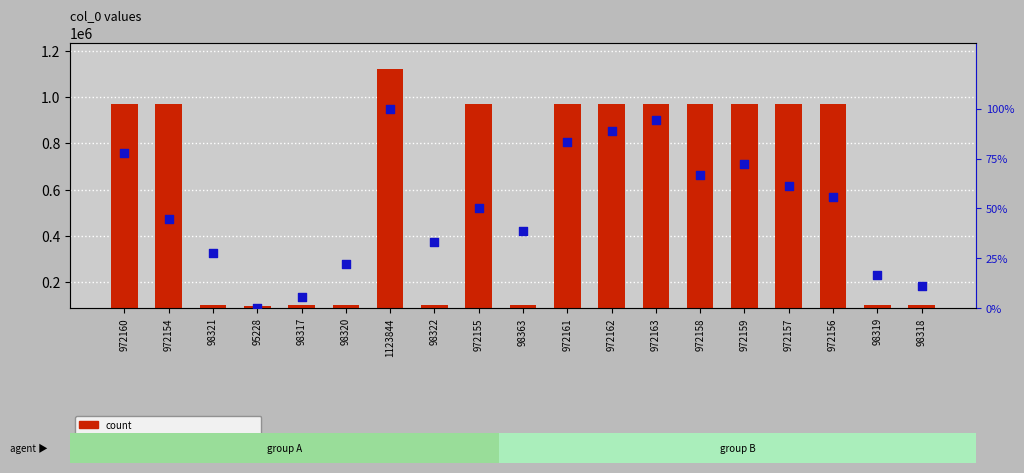

Which series has the largest total across all categories?

count